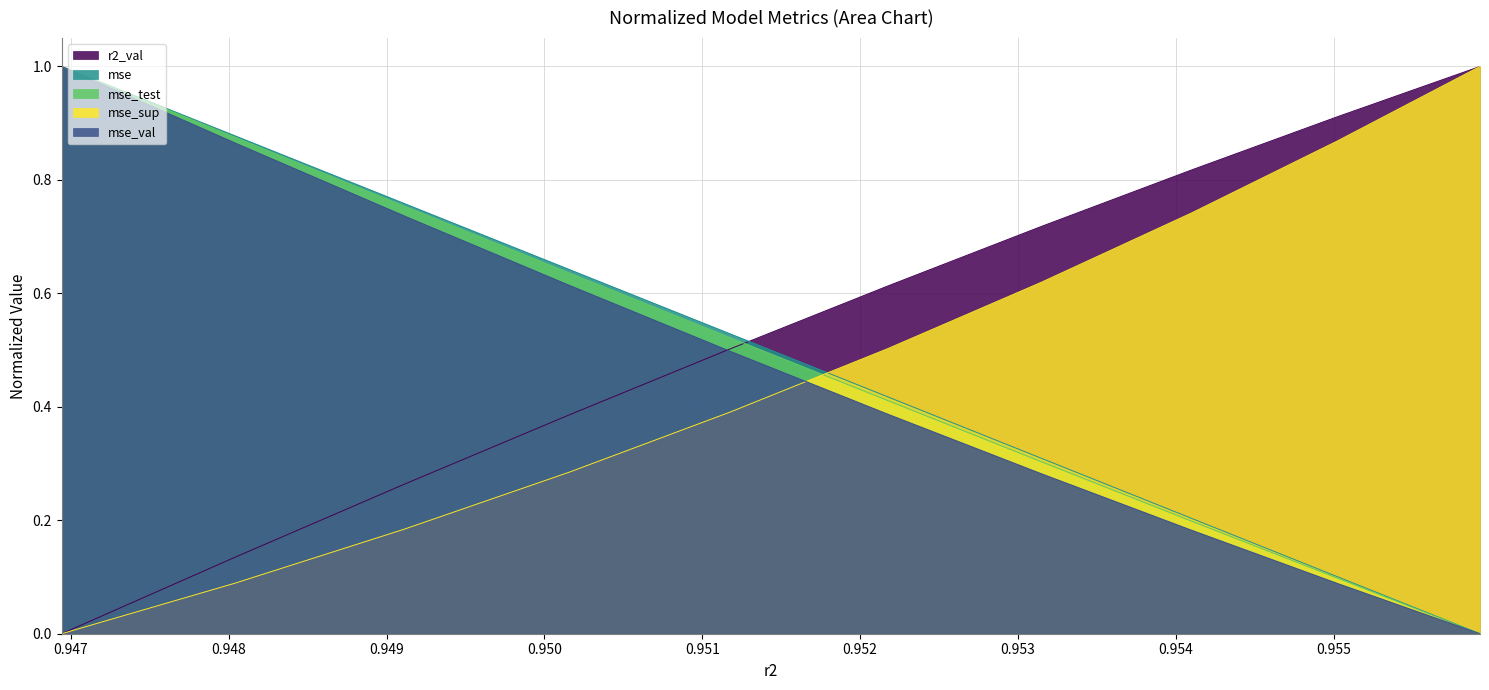

At how many categories does at least one series exceed 0?

10